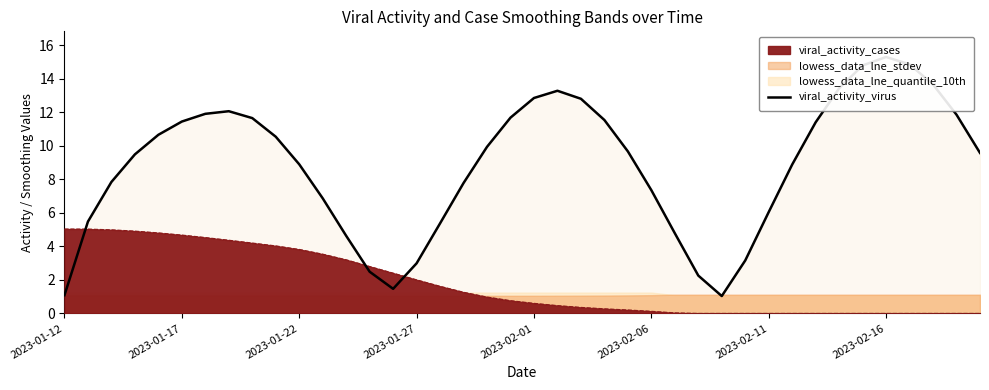

Which category has the lowest value across all series?

28